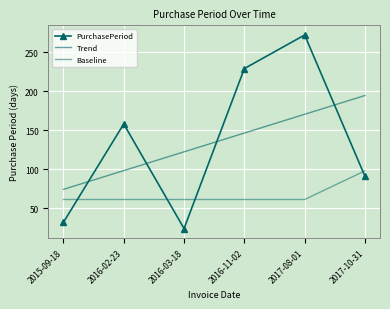

Is it true that PurchasePeriod equals 340.4 at 2016-11-02?

False